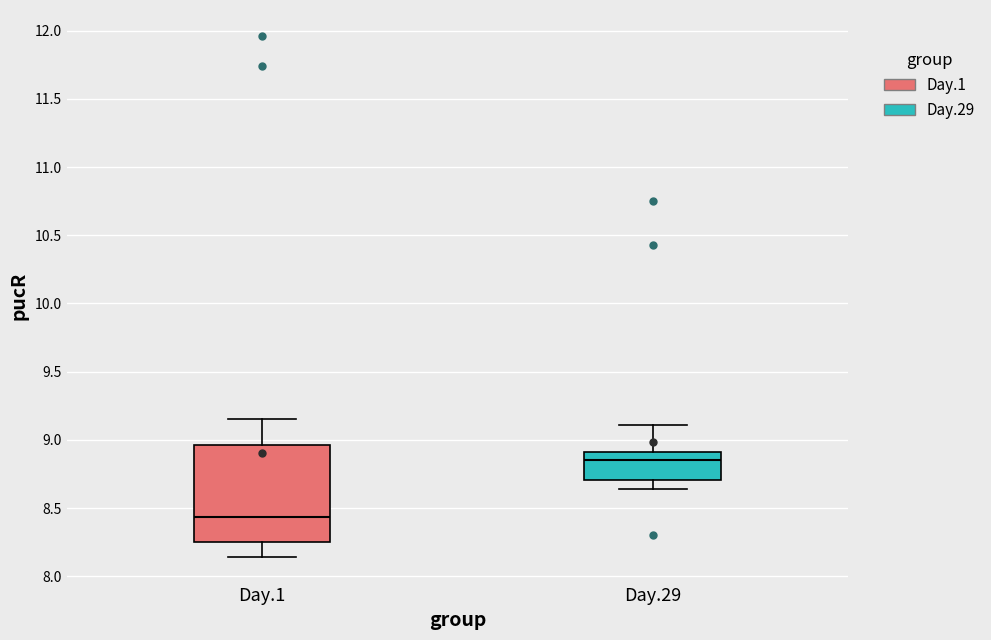

Which box has the highest median line?

Day.29